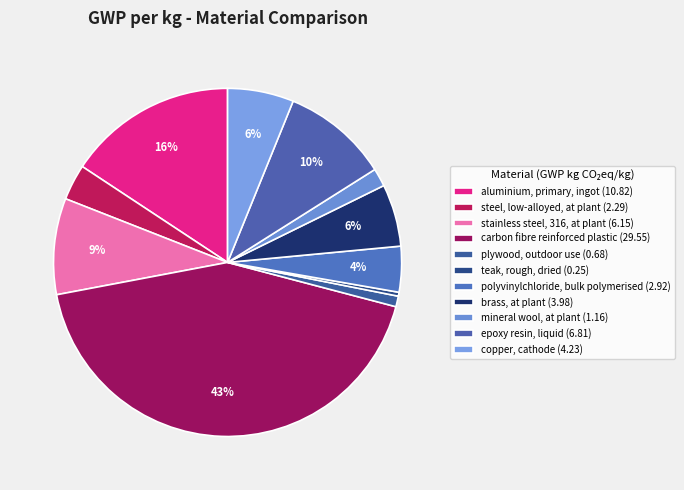

What is the smallest slice in the pie chart?

teak, rough, dried